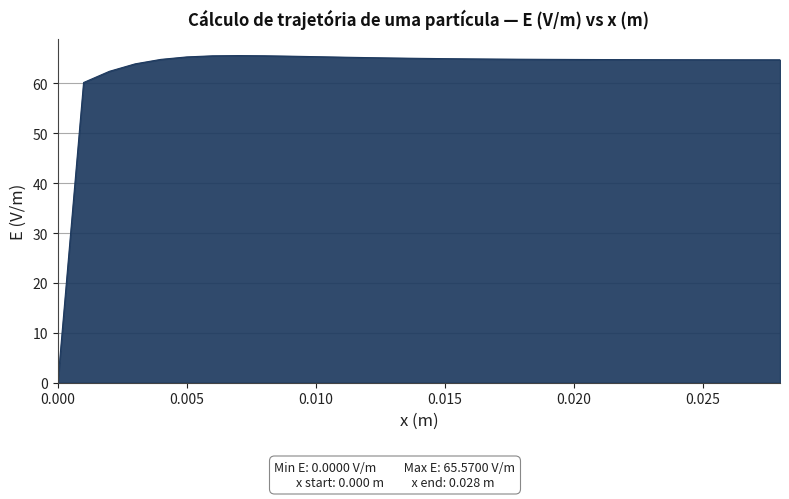

What is the sum of all values?

1811.7